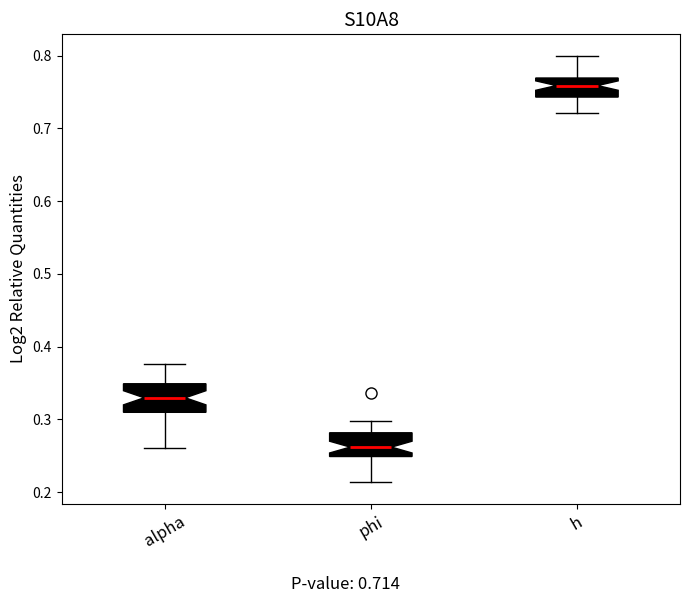

Which box has the highest median line?

h